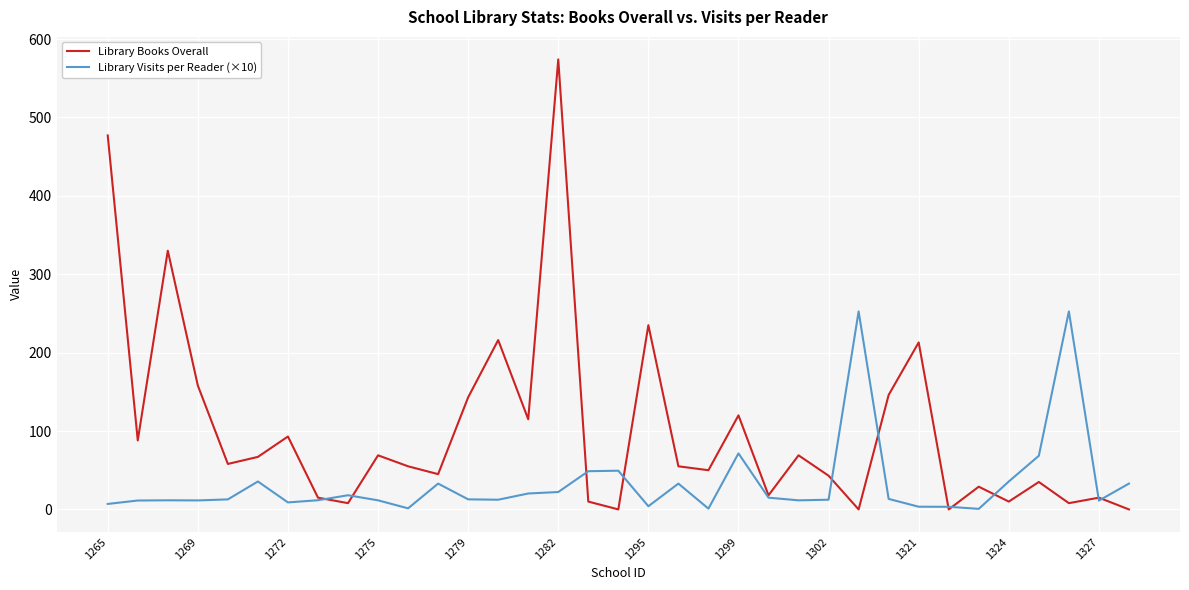

List the series in order of their peak value, highest first.

Library Books Overall, Library Visits per Reader (×10)